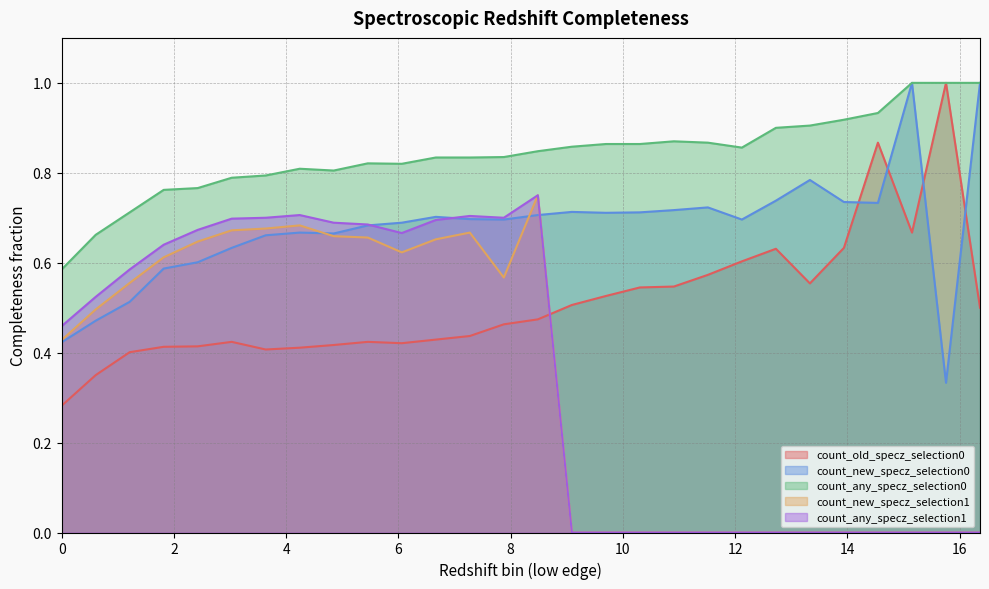

What is the maximum value shown in the chart?

1.0